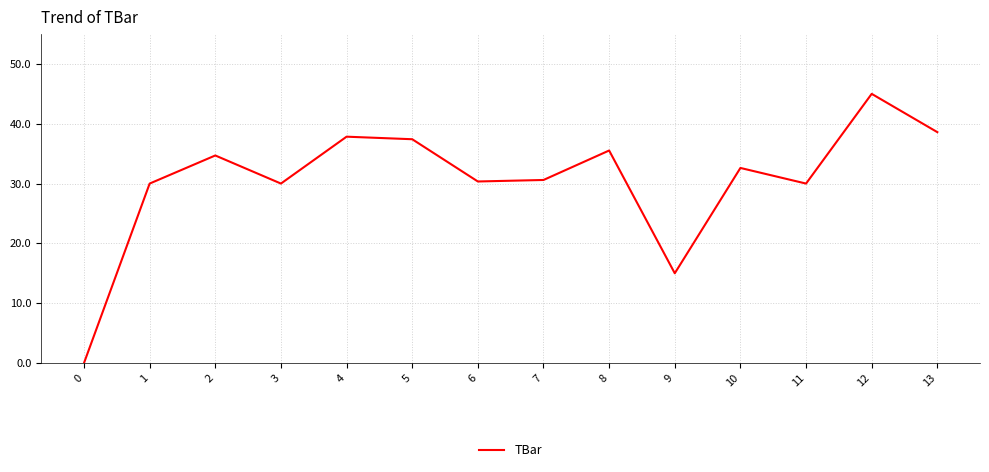

Approximately how many times larger is the value at 12 compared to 1?

1.5